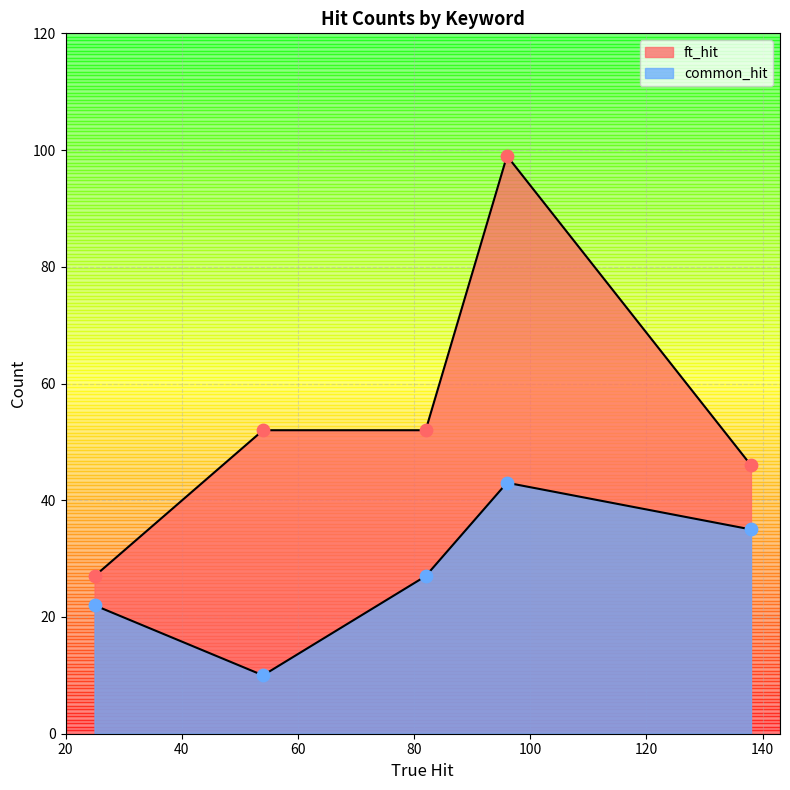

Does the chart have visible grid lines?

Yes